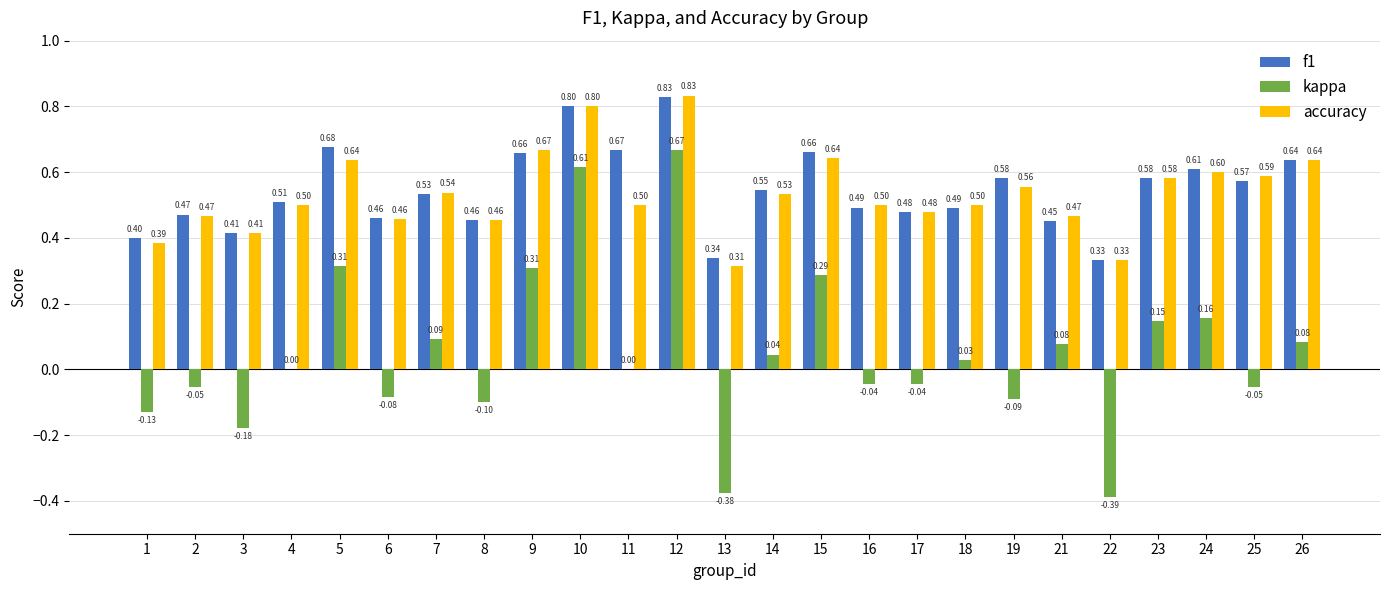

What is the sum of all kappa values?

1.3